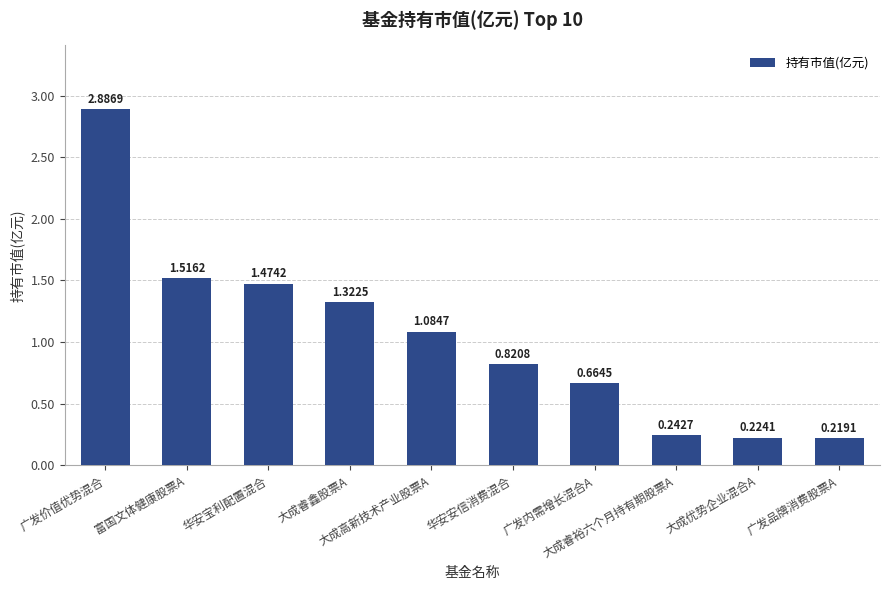

What is the difference between the maximum and minimum values?

2.7